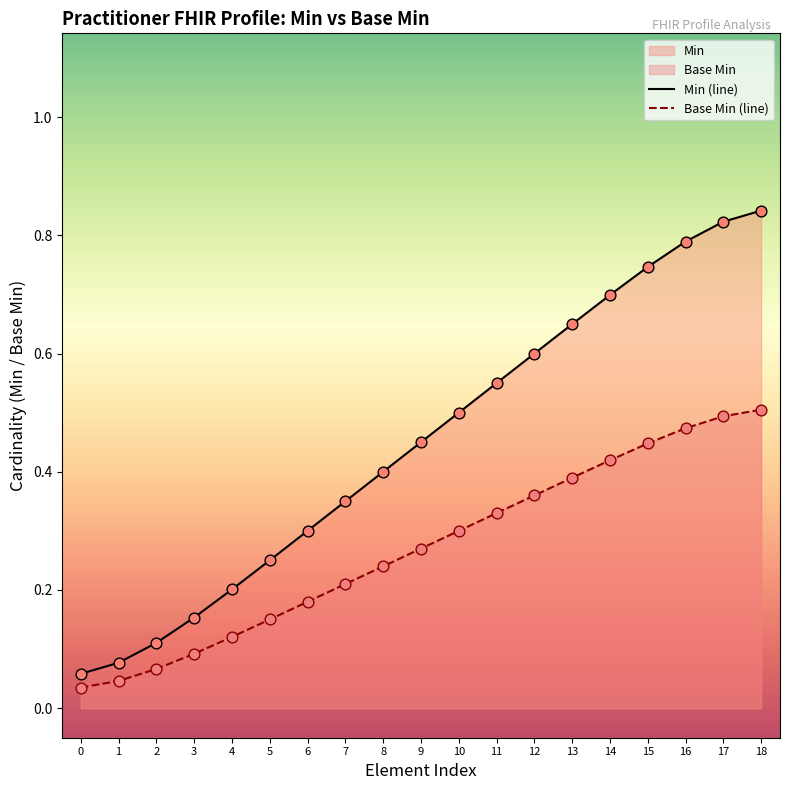

What is the total value across all series at 16?

1.3